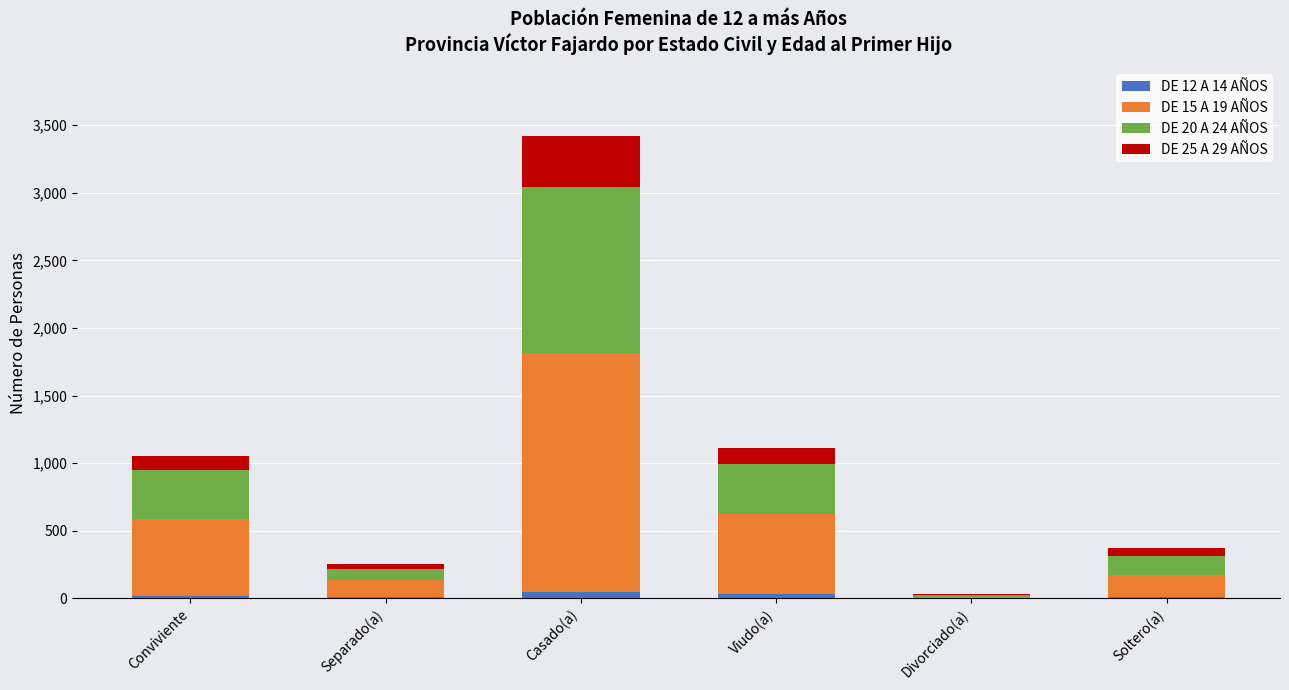

Does the chart contain stacked bars?

Yes